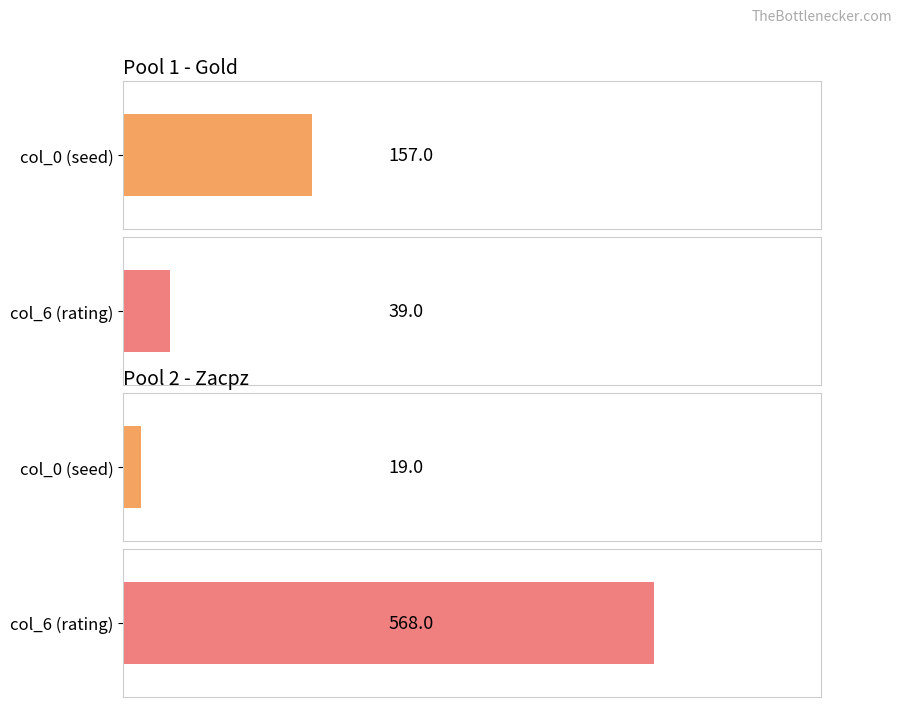

Between Amir and Caloom, which series saw the biggest shift?

col_6